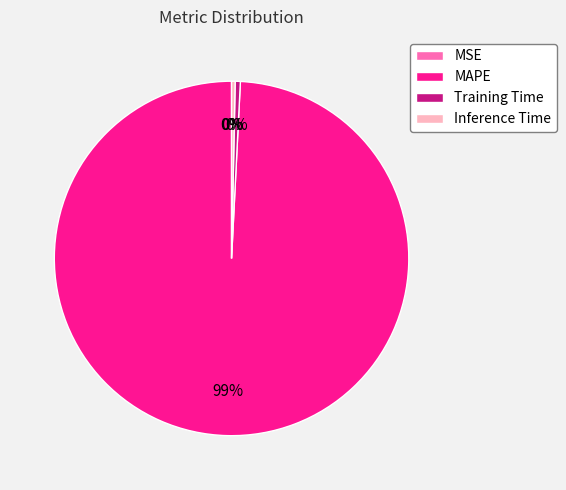

Which category has the biggest portion of the pie?

MAPE